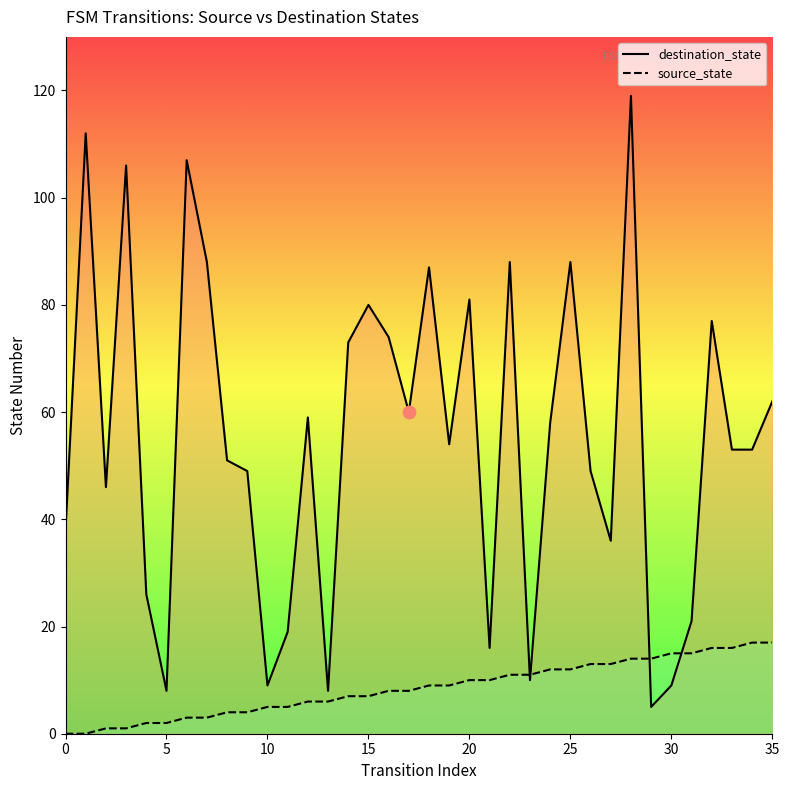

Which series has the largest total across all categories?

destination_state